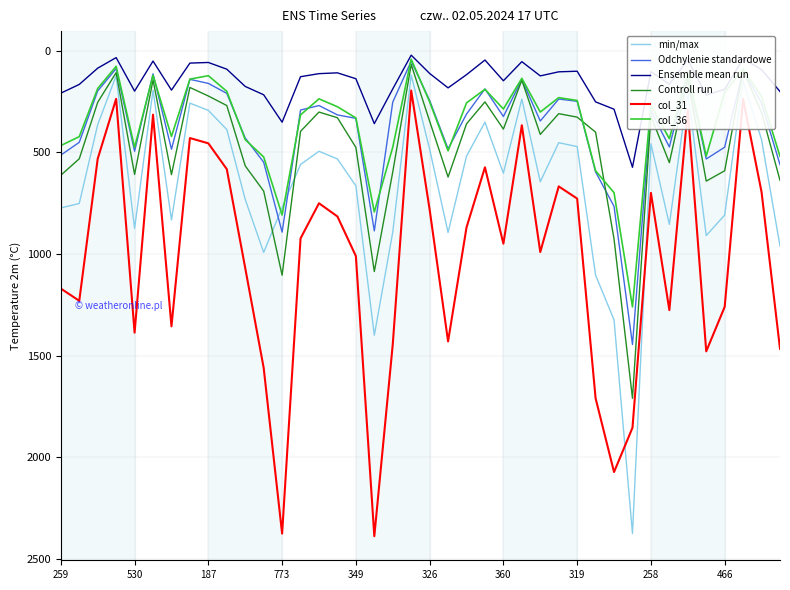

What is the minimum value for Controll run?

67